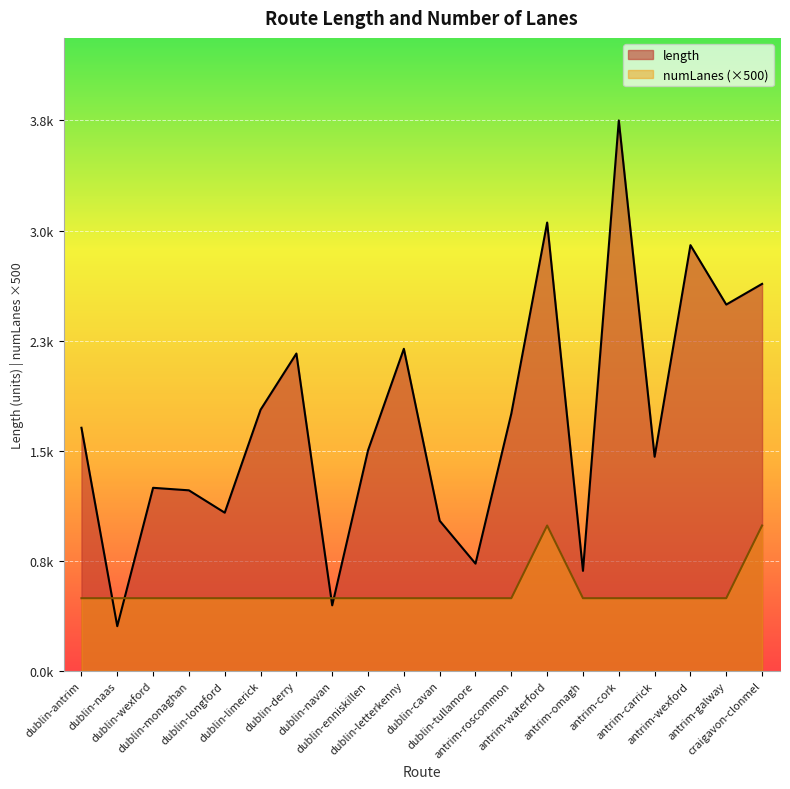

Which series has the widest spread of values?

length